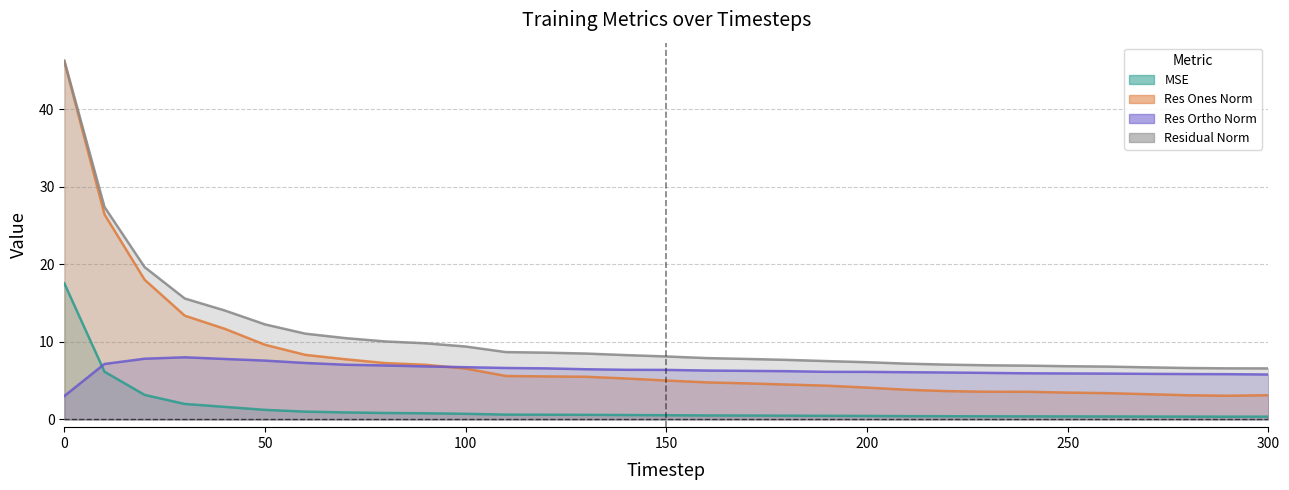

Reading right to left, transcribe all the data shown in this chart.

mse: 300=0.4	290=0.4	280=0.4	270=0.4	260=0.4	250=0.4	240=0.4	230=0.4	220=0.4	210=0.4	200=0.4	190=0.5	180=0.5	170=0.5	160=0.5	150=0.5	140=0.6	130=0.6	120=0.6	110=0.6	100=0.7	90=0.8	80=0.8	70=0.9	60=1.0	50=1.2	40=1.6	30=2.0	20=3.2	10=6.2	0=17.6
res_ones_norm: 300=3.1	290=3.1	280=3.1	270=3.3	260=3.4	250=3.5	240=3.6	230=3.6	220=3.6	210=3.8	200=4.1	190=4.4	180=4.5	170=4.6	160=4.8	150=5.0	140=5.3	130=5.5	120=5.5	110=5.6	100=6.6	90=7.0	80=7.3	70=7.8	60=8.3	50=9.6	40=11.7	30=13.4	20=18.0	10=26.5	0=46.2
res_ortho_norm: 300=5.8	290=5.8	280=5.9	270=5.9	260=5.9	250=5.9	240=5.9	230=6.0	220=6.0	210=6.1	200=6.1	190=6.1	180=6.2	170=6.3	160=6.3	150=6.4	140=6.4	130=6.5	120=6.6	110=6.6	100=6.7	90=6.8	80=7.0	70=7.1	60=7.3	50=7.6	40=7.8	30=8.0	20=7.8	10=7.1	0=3.0
residual_norm: 300=6.6	290=6.6	280=6.6	270=6.7	260=6.8	250=6.9	240=6.9	230=7.0	220=7.1	210=7.2	200=7.4	190=7.5	180=7.7	170=7.8	160=7.9	150=8.1	140=8.3	130=8.5	120=8.6	110=8.7	100=9.4	90=9.8	80=10.1	70=10.5	60=11.1	50=12.3	40=14.0	30=15.6	20=19.6	10=27.4	0=46.3